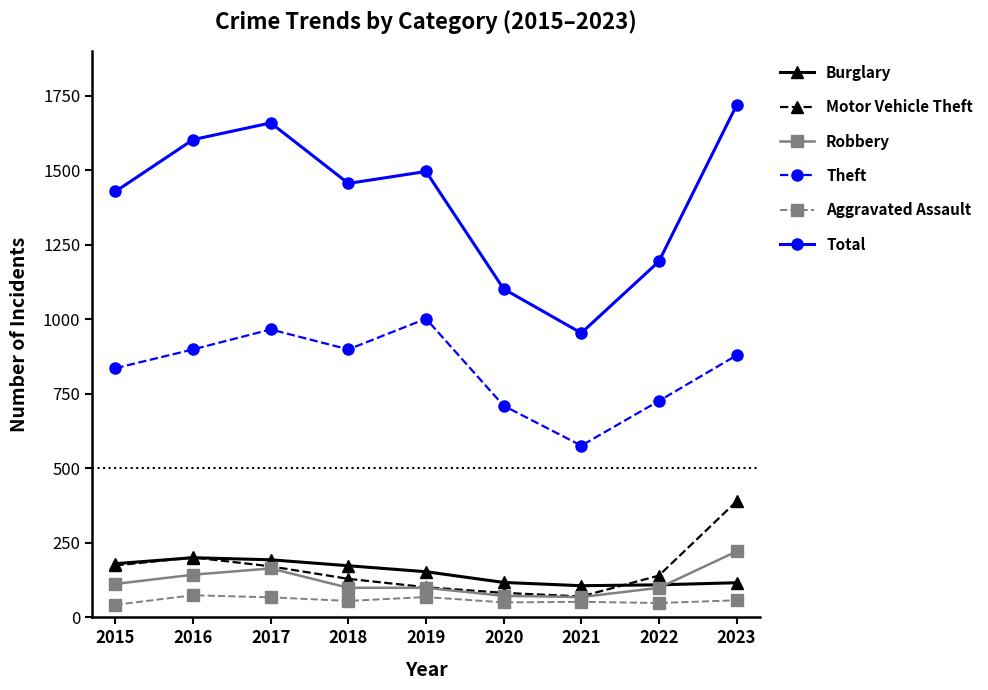

True or false: Burglary and Theft cross at least once.

False